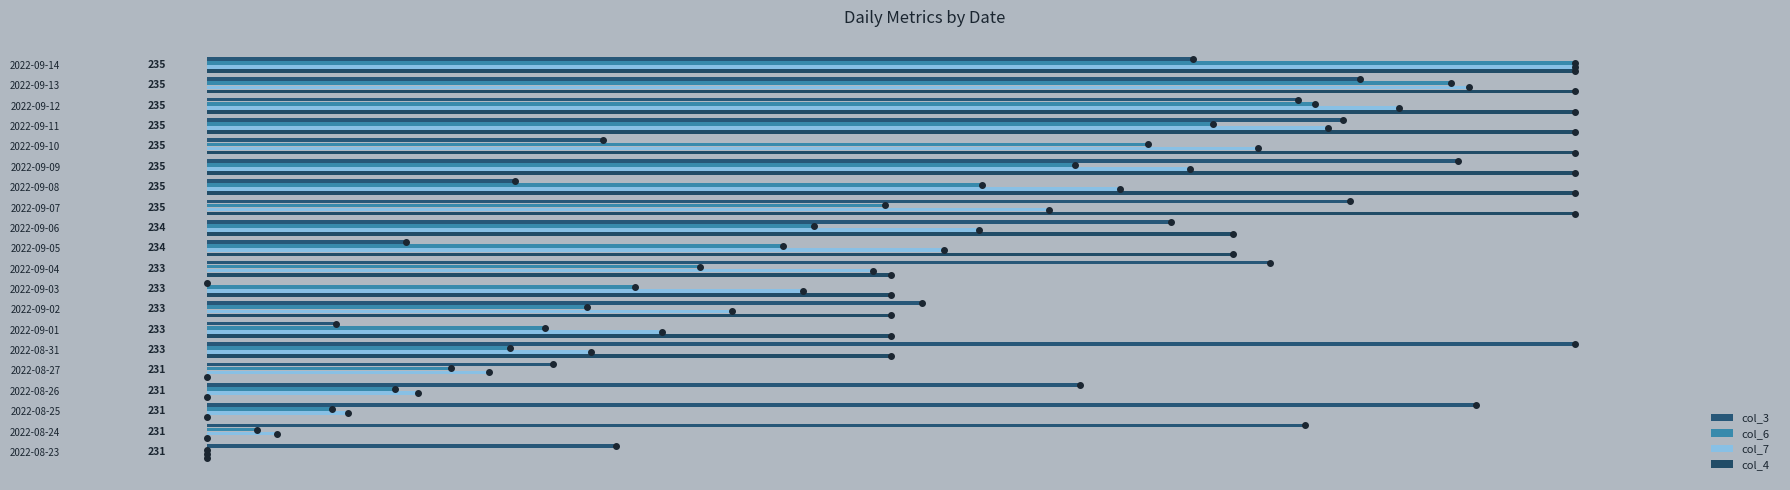

How many data points in col_6 are above 0?

19